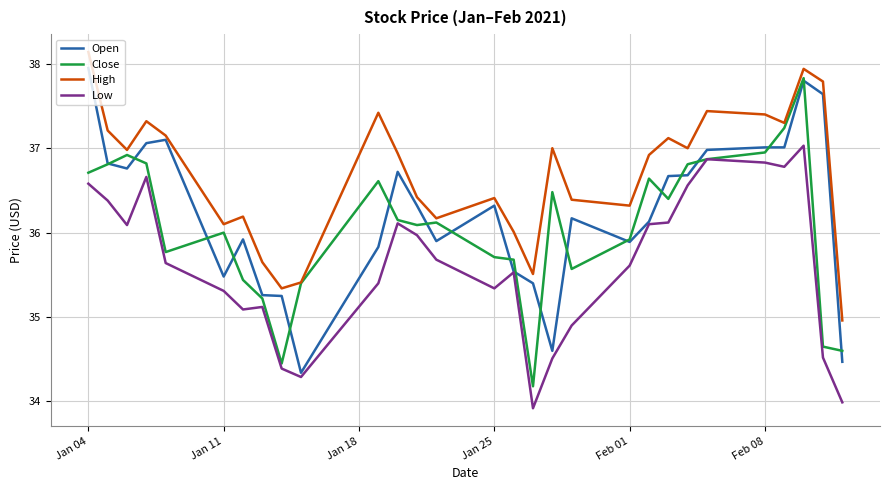

Which series has the largest total across all categories?

High